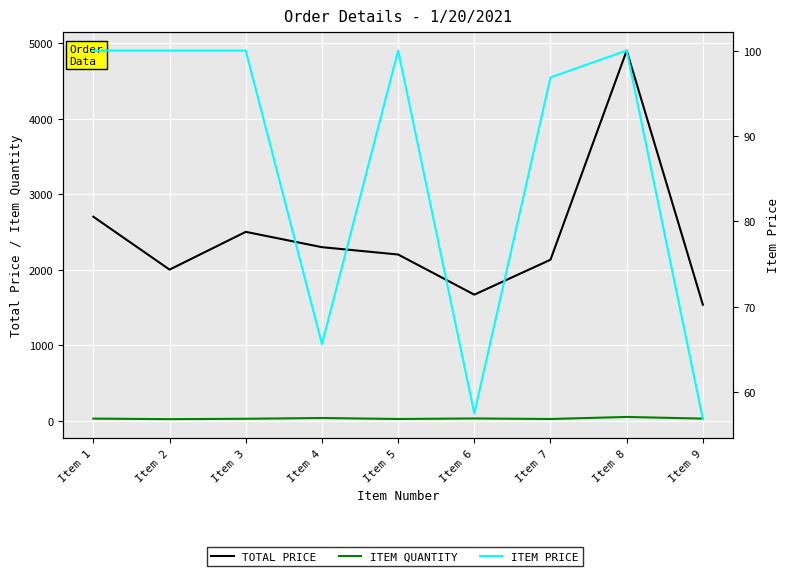

In ITEM QUANTITY, how many points are lower than both neighbors (excluding endpoints)?

3